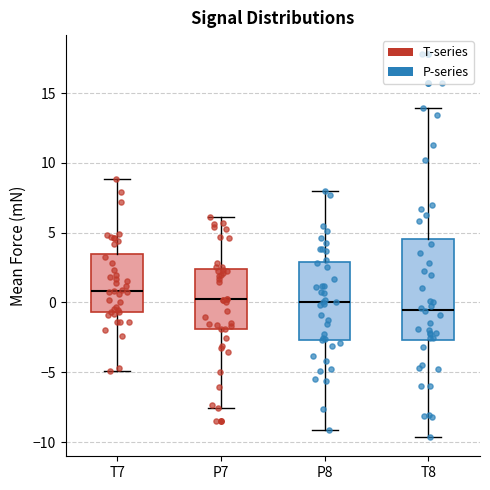

Comparing the boxes themselves (not the whiskers), which one is the tallest?

T8